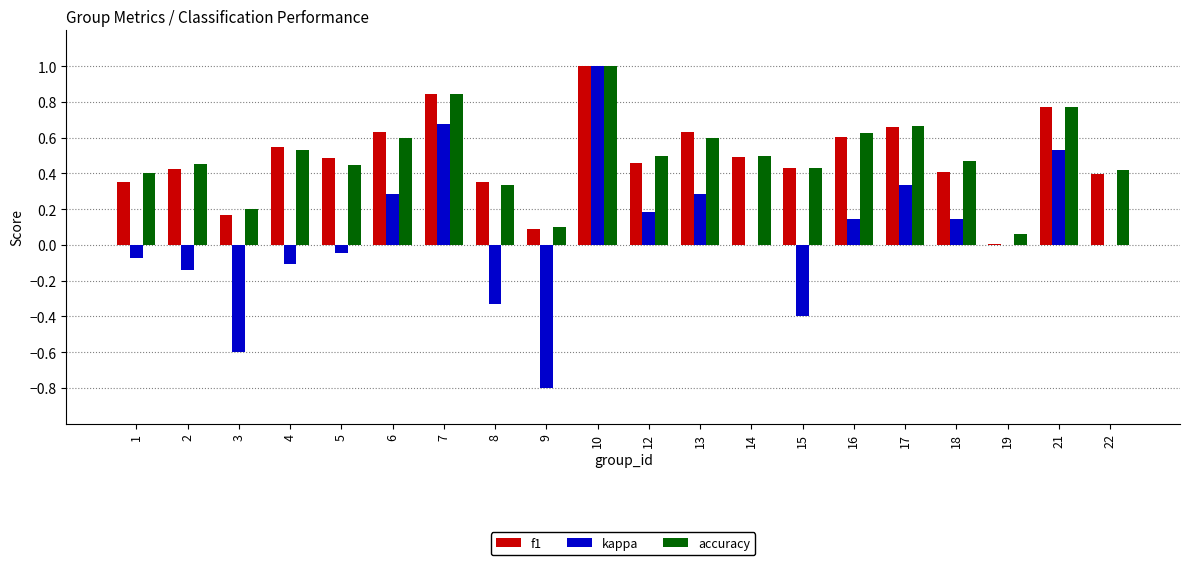

How many groups of bars are there?

20